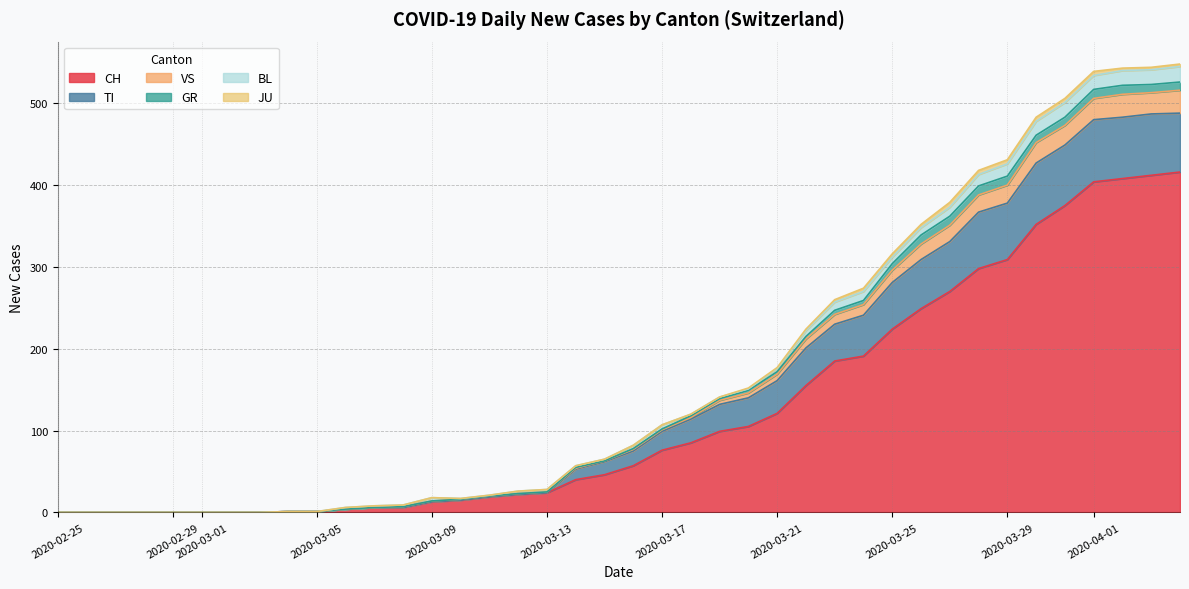

What is the maximum value shown in the chart?

548